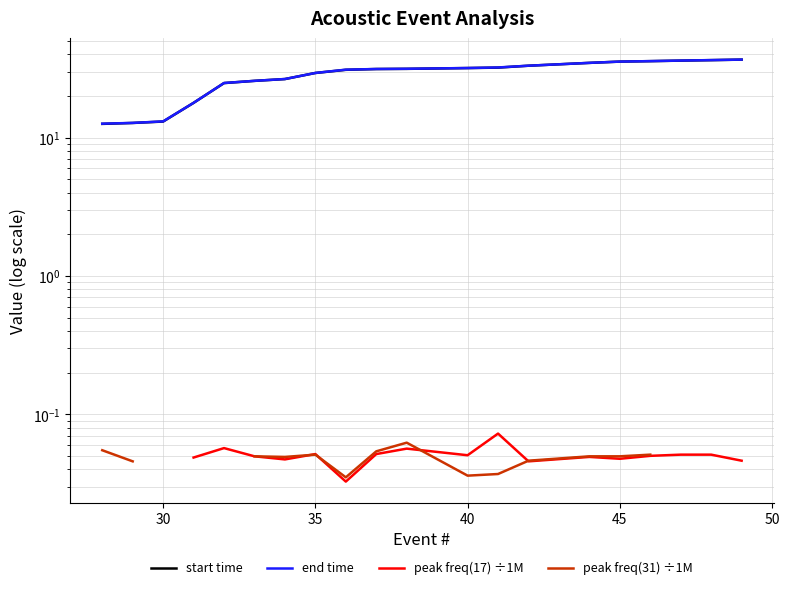

Which series has the largest range (max minus min)?

start time